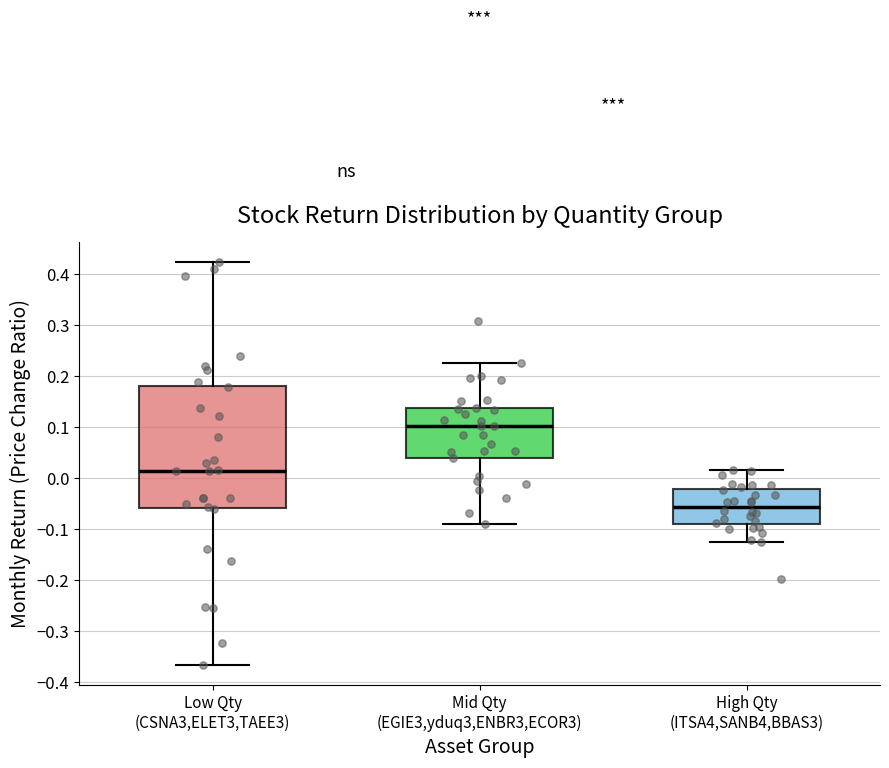

Where does the upper whisker of the box for Mid Qty (EGIE3,yduq3,ENBR3,ECOR3) end on the y-axis? The values are not printed on the chart, so give them approximately, as read against the axis.

0.22